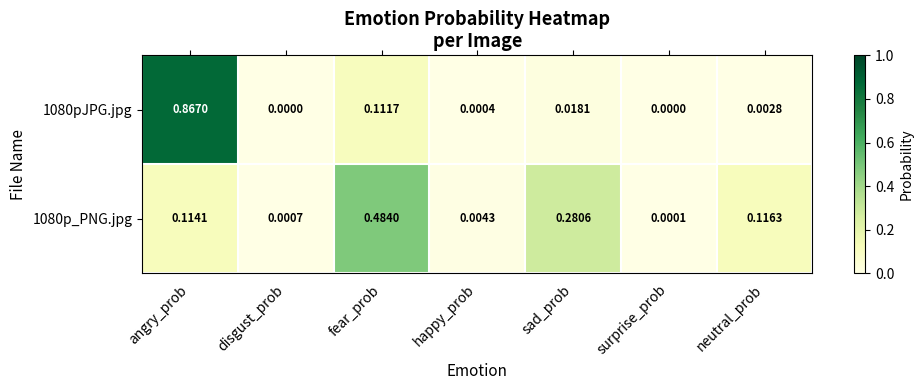

Is the value of 1080pJPG.jpg at neutral_prob greater than the value of 1080p_PNG.jpg at neutral_prob?

No